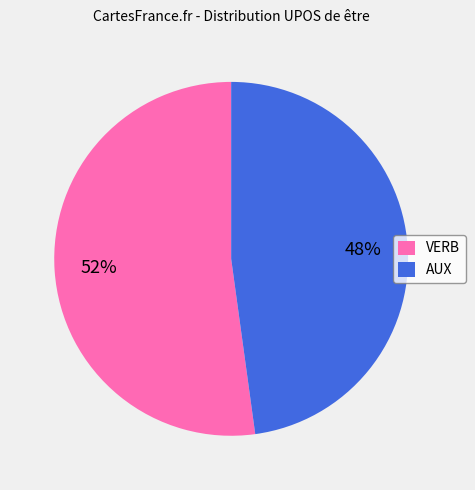

What percentage is the VERB slice, to the nearest percent?

52%